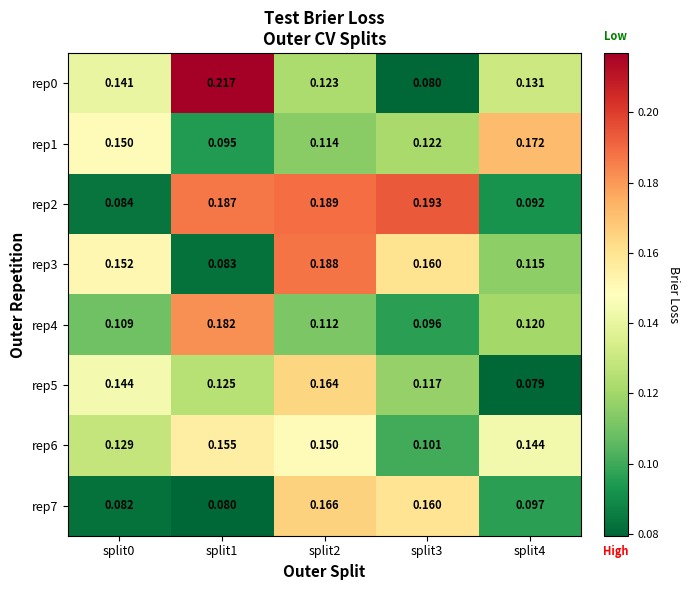

Is the value of rep6 at split0 greater than the value of rep4 at split2?

Yes